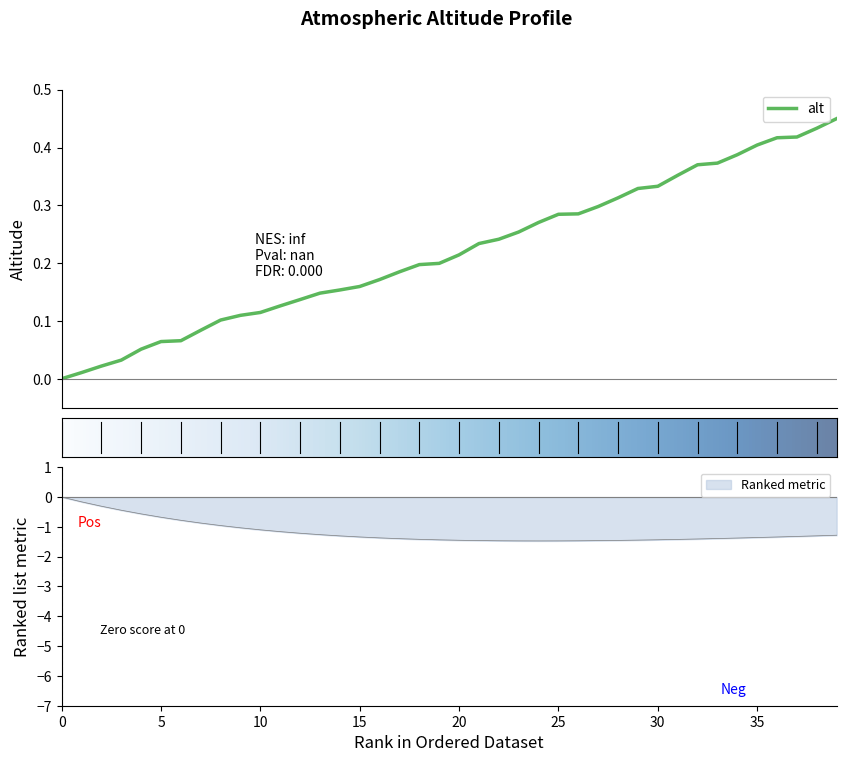

How many values are above zero?

39